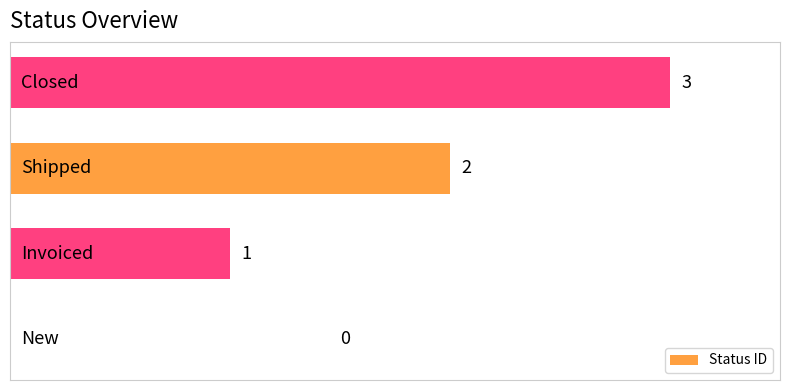

What is the sum of all values?

6